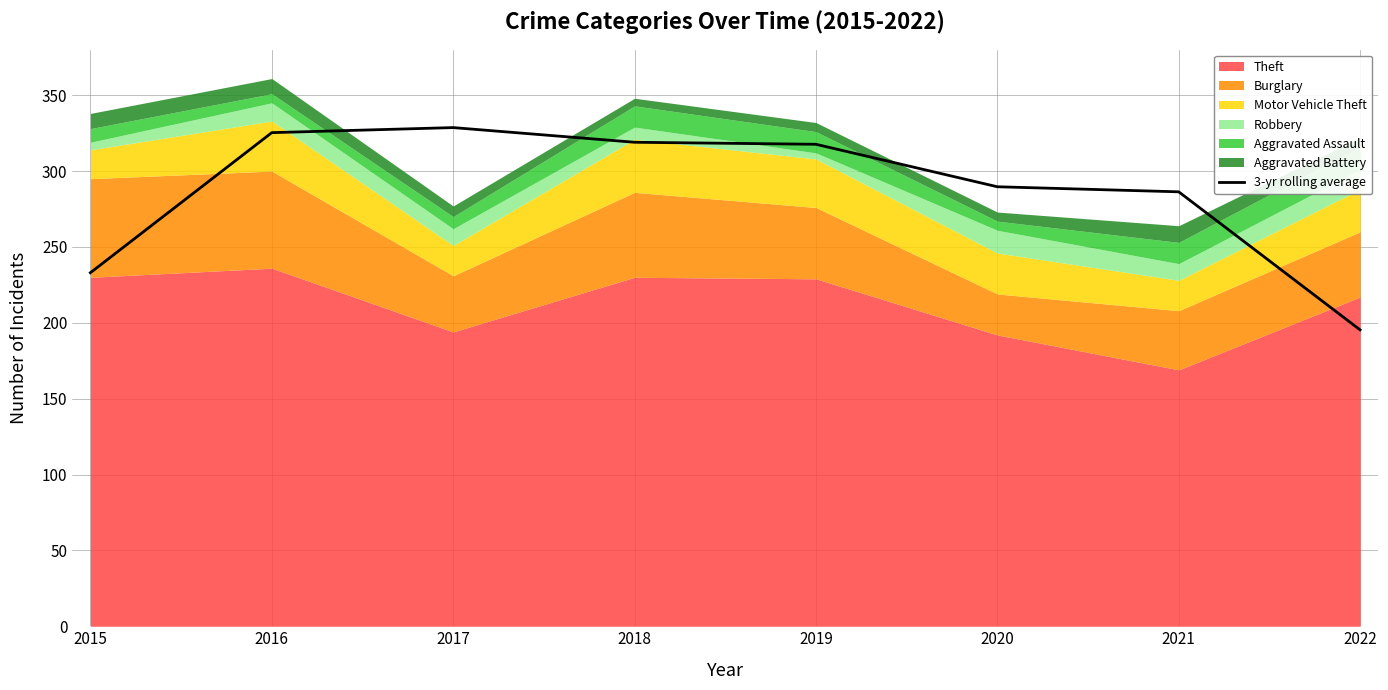

What is the value of the 3rd point from the left?

328.7